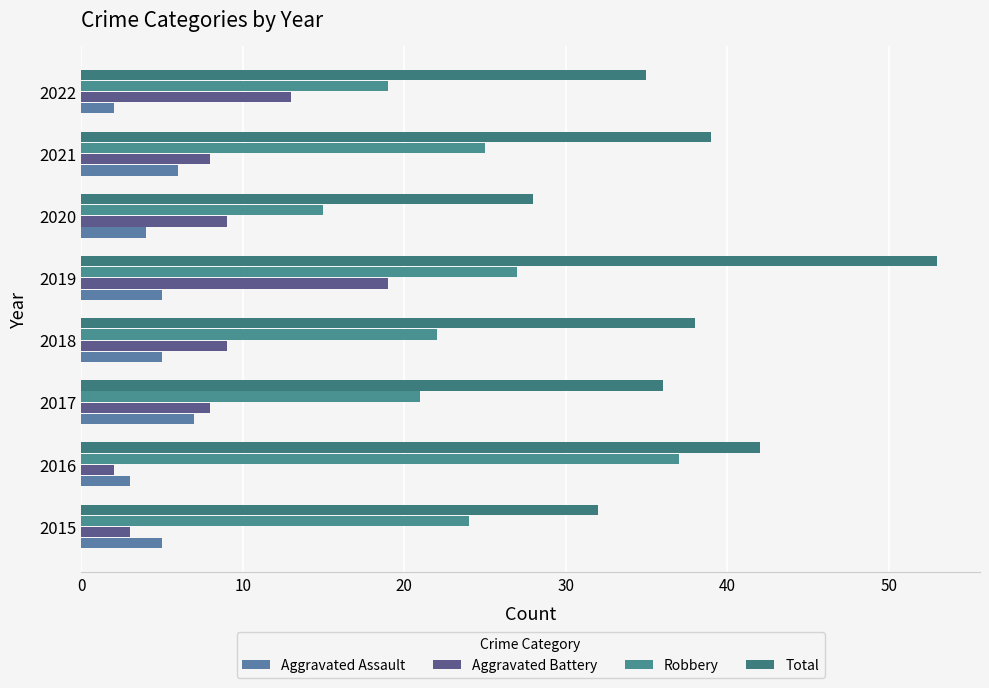

What is the value of the Aggravated Battery bar at the 6th from the left?

9